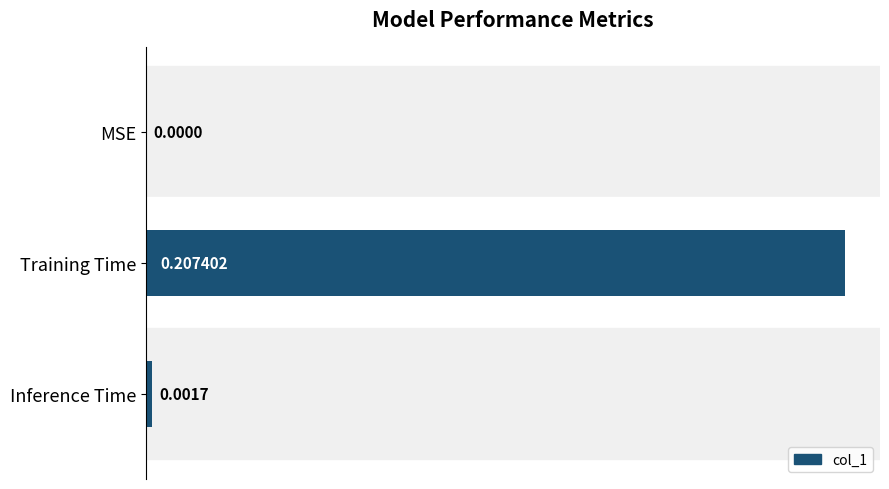

Which has a higher value, Inference Time or Training Time?

Training Time